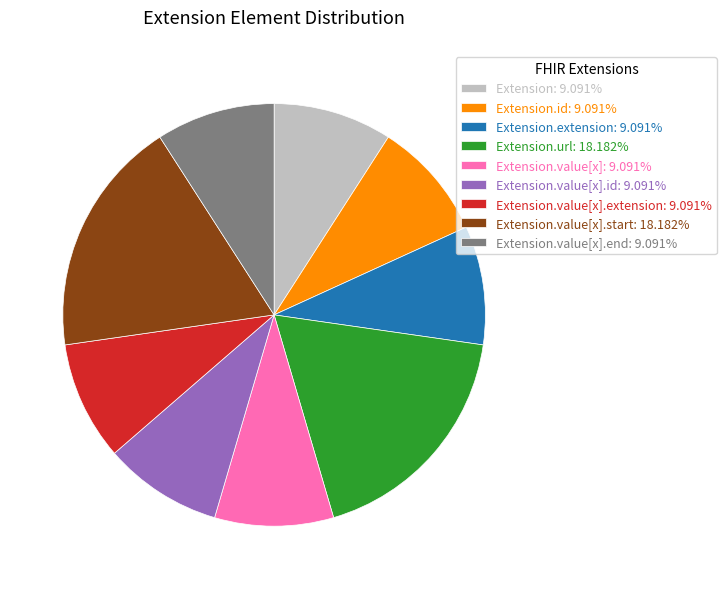

Does Extension: 9.091% represent more than half of the total?

No